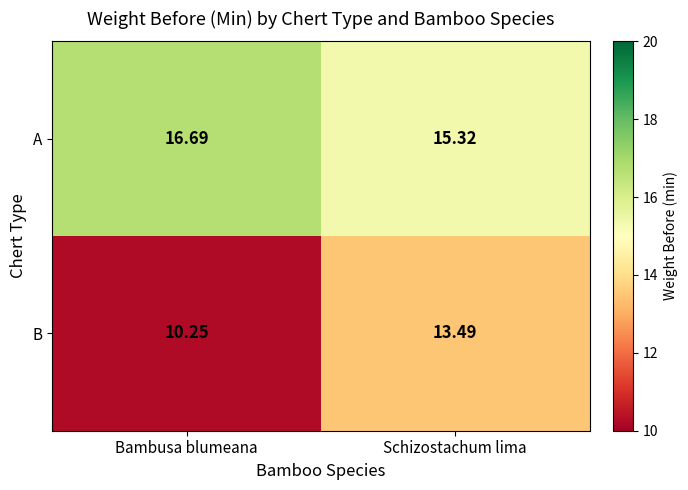

At which category does the chart reach its peak across all series?

Bambusa blumeana